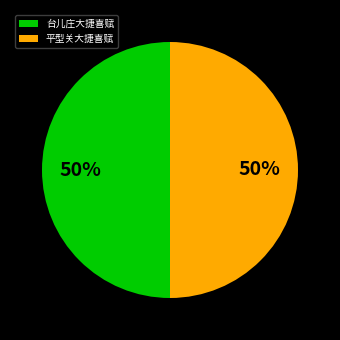

Is the sum of 台儿庄大捷喜赋 and 平型关大捷喜赋 greater than half?

Yes